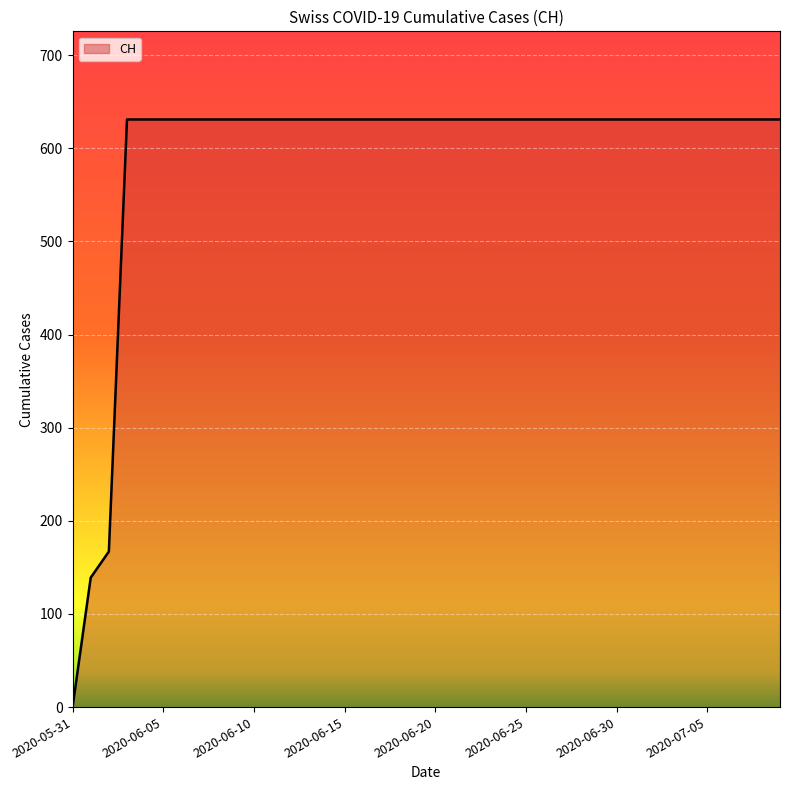

Count the number of data series in this chart.

1